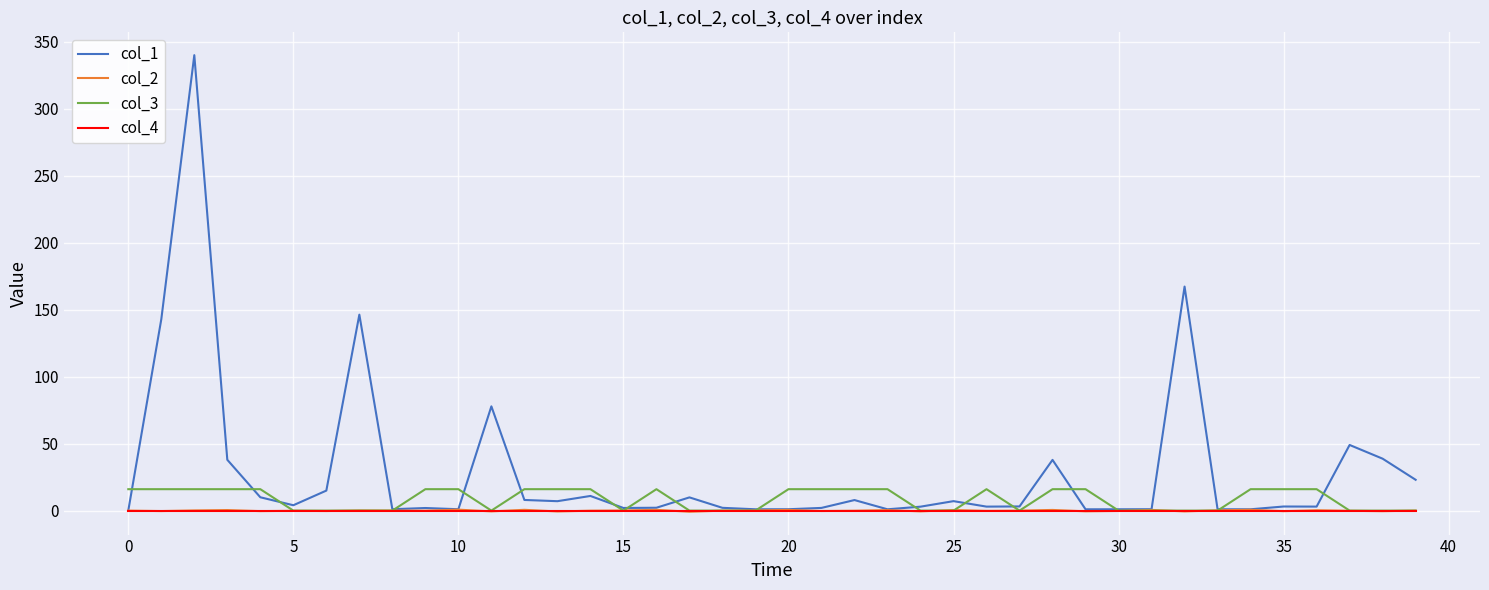

What is the maximum value for col_1?

340.0